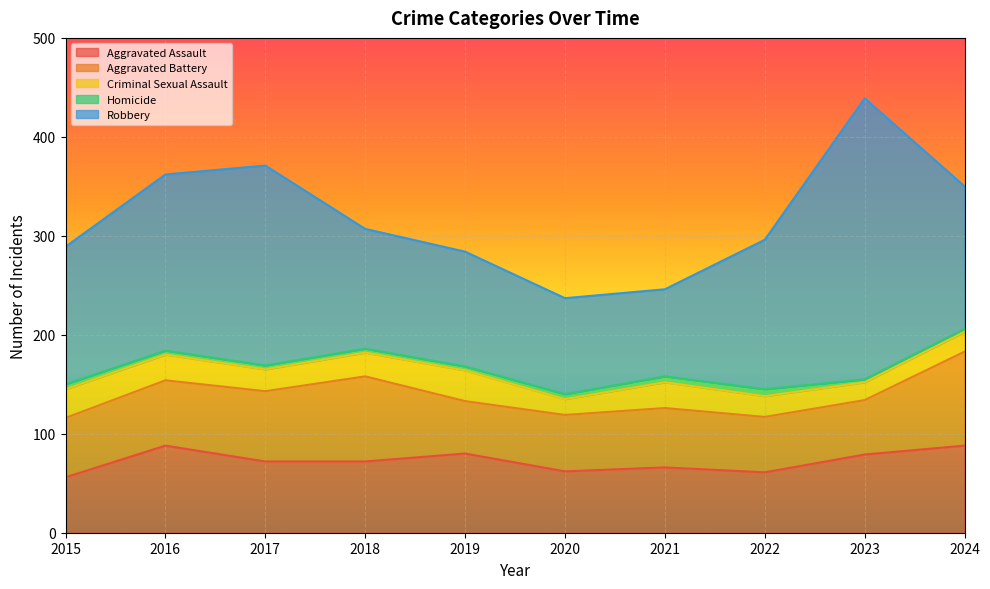

Is it true that Aggravated Assault equals 56 at 2015?

True